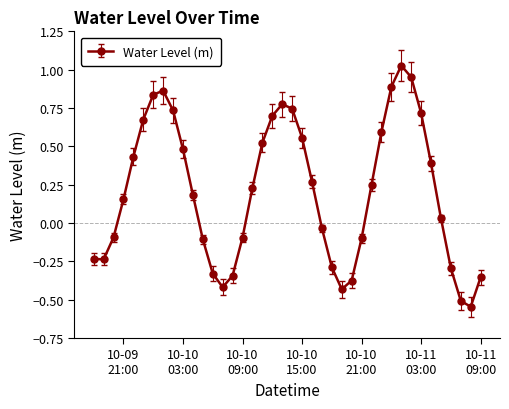

What is the difference between the maximum and second lowest values?

1.5